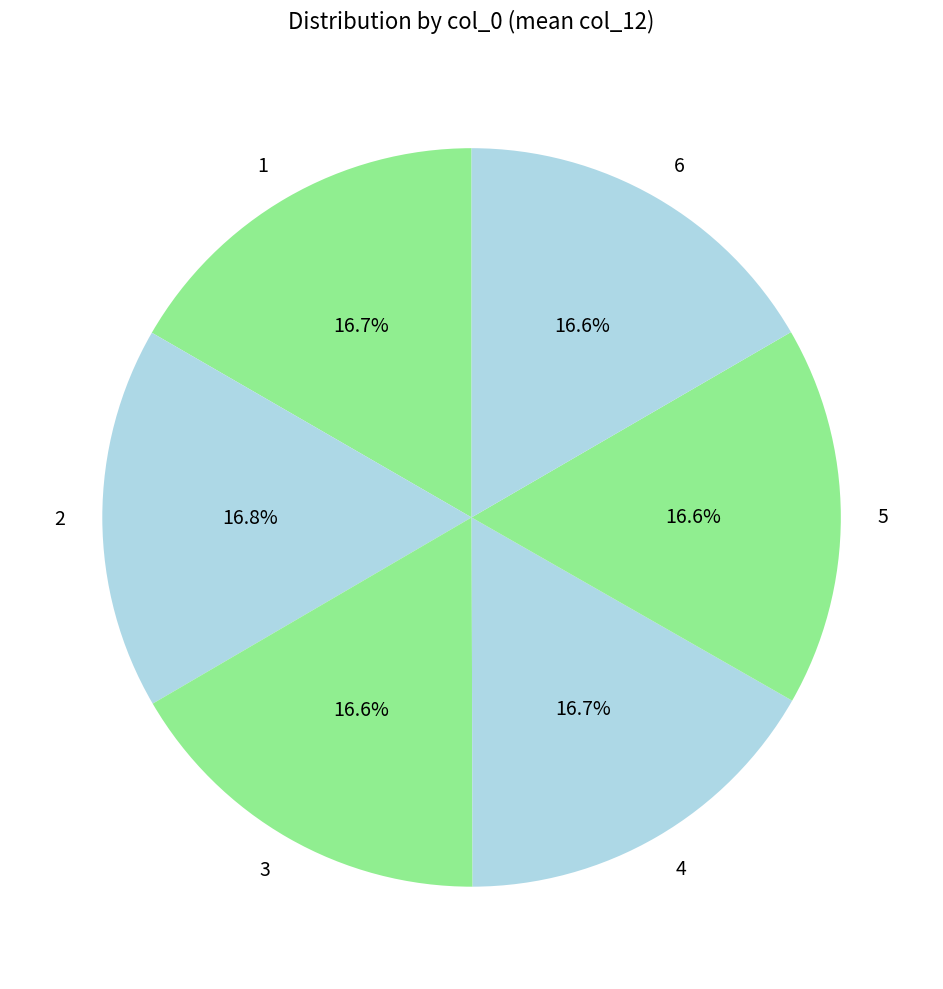

What percentage do 2 and 3 together represent?

33.4%